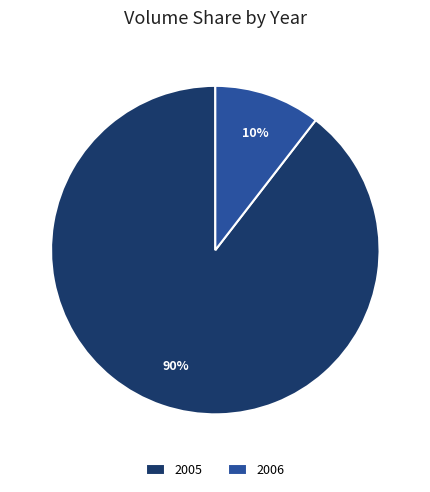

Which has a higher value, 2005 or 2006?

2005